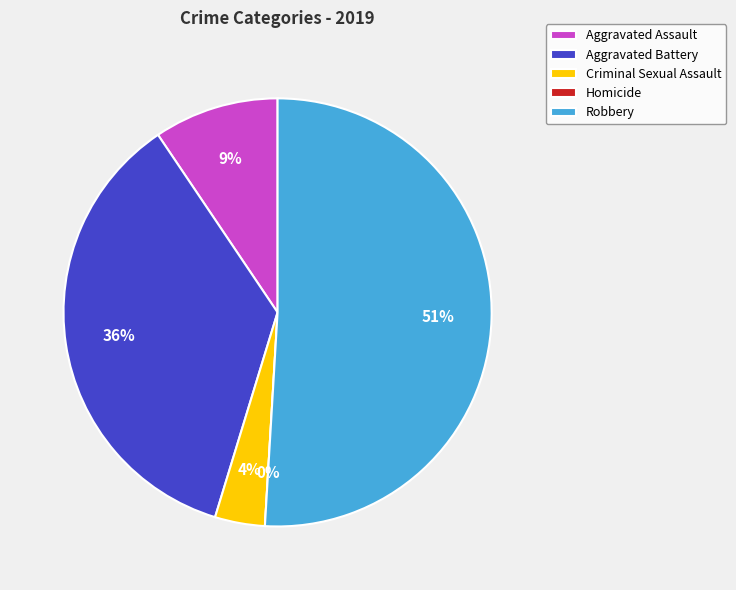

To the nearest percent, what is the difference between the Criminal Sexual Assault and Robbery slice percentages?

47%